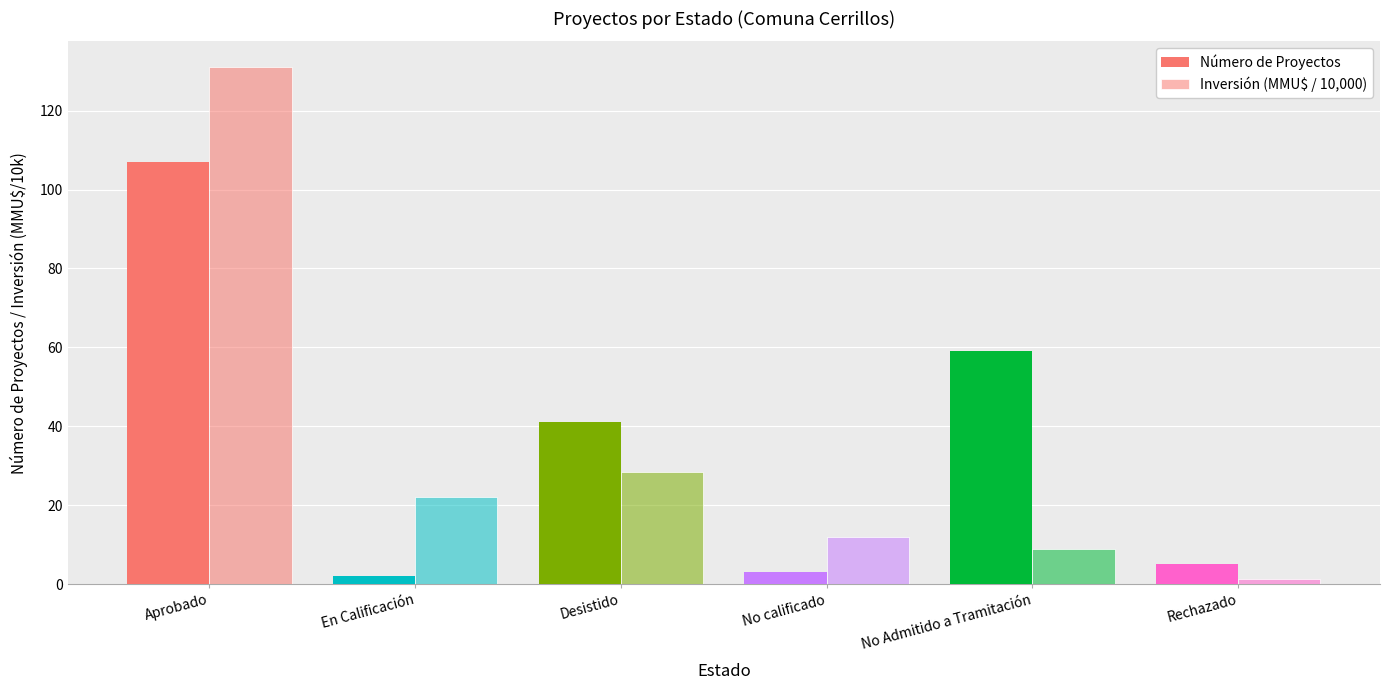

What is the sum of the Número de Proyectos values at Desistido and Rechazado?

46.0